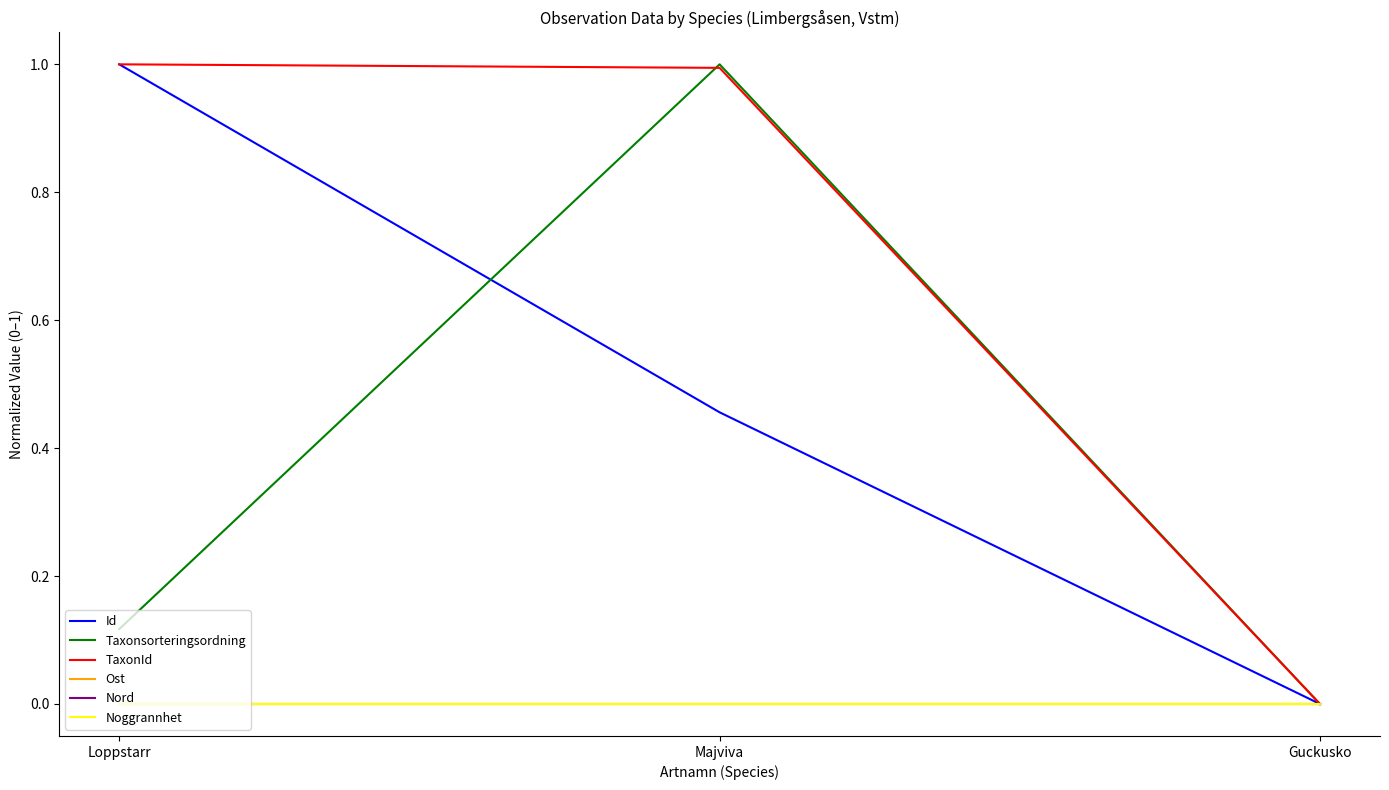

At which category is the sum across all series the highest?

Majviva